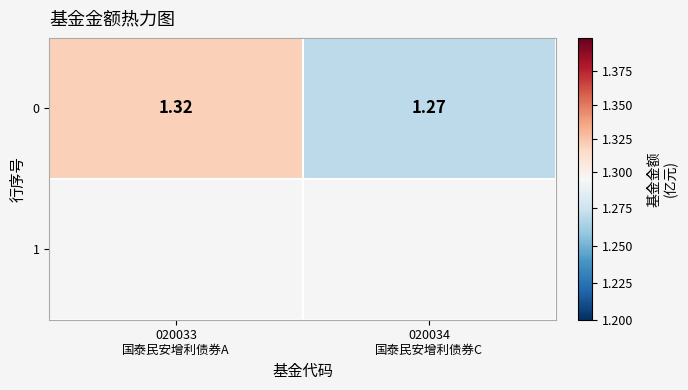

What is the average value?

1.3